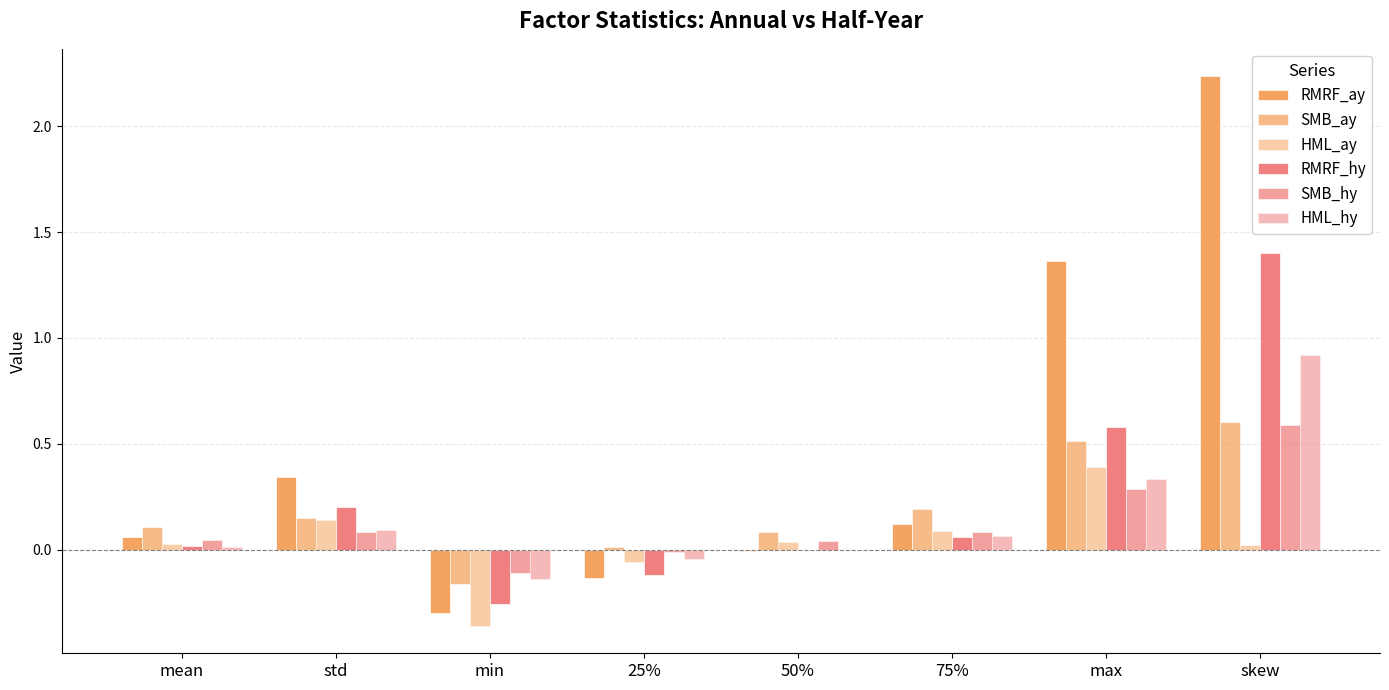

How many data points does each series have?

8